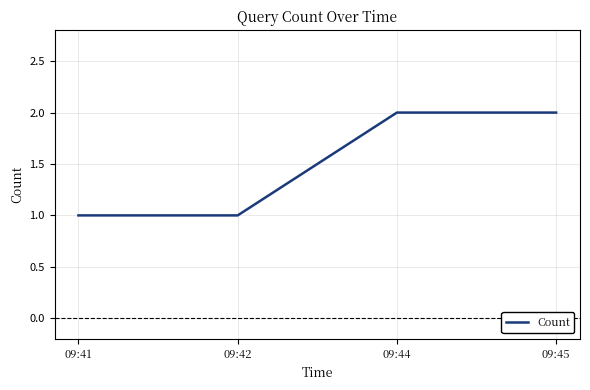

What is the sum of the values at 09:44 and 09:41?

3